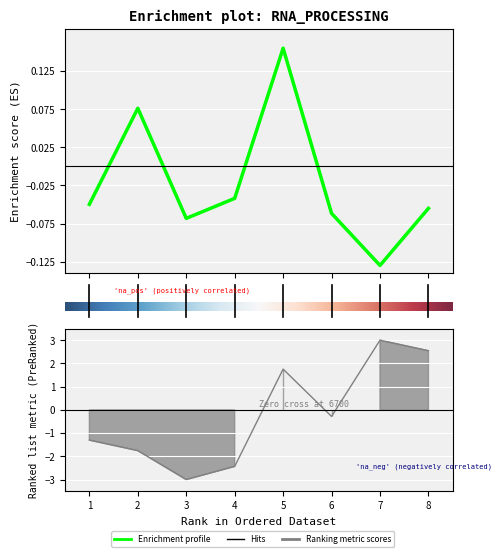

At which category is the sum across all series the highest?

7